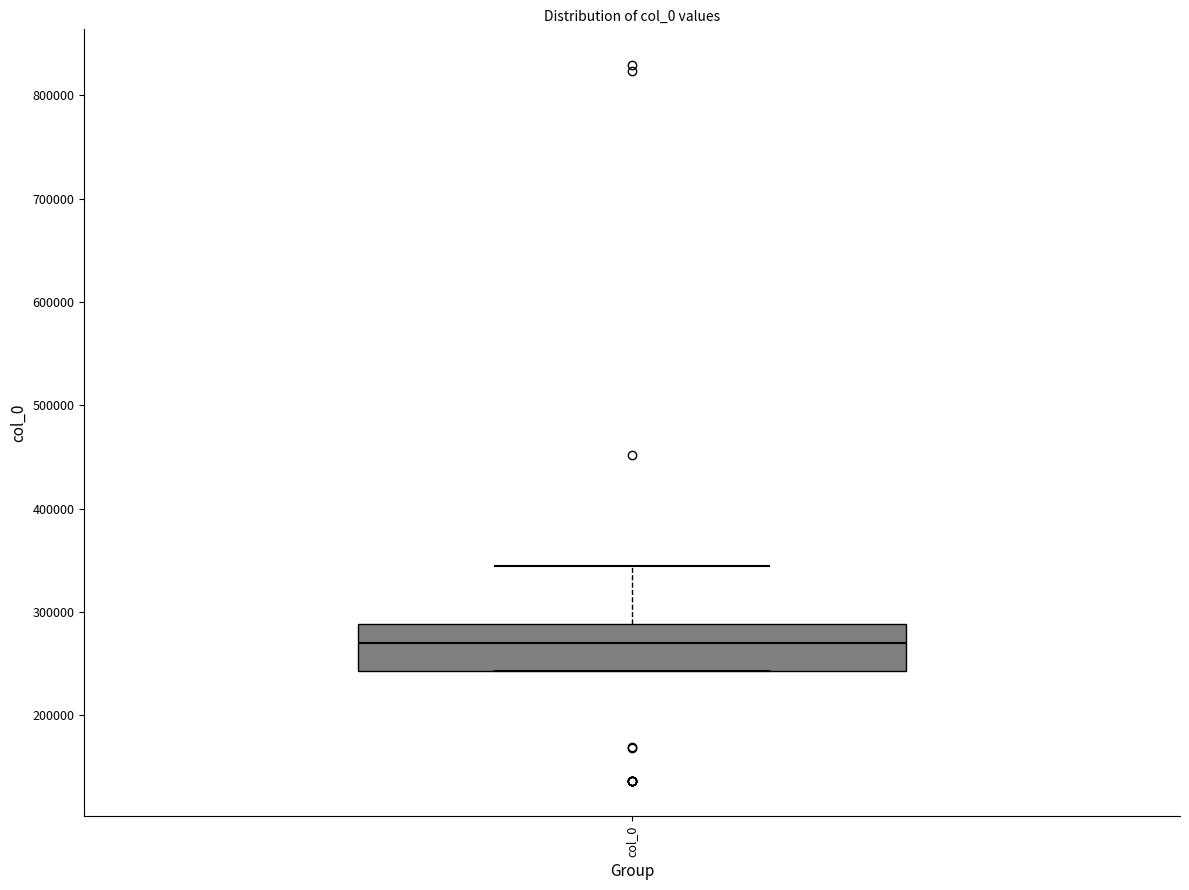

Where does the upper whisker of the box for col_0 end on the y-axis? The values are not printed on the chart, so give them approximately, as read against the axis.

340000